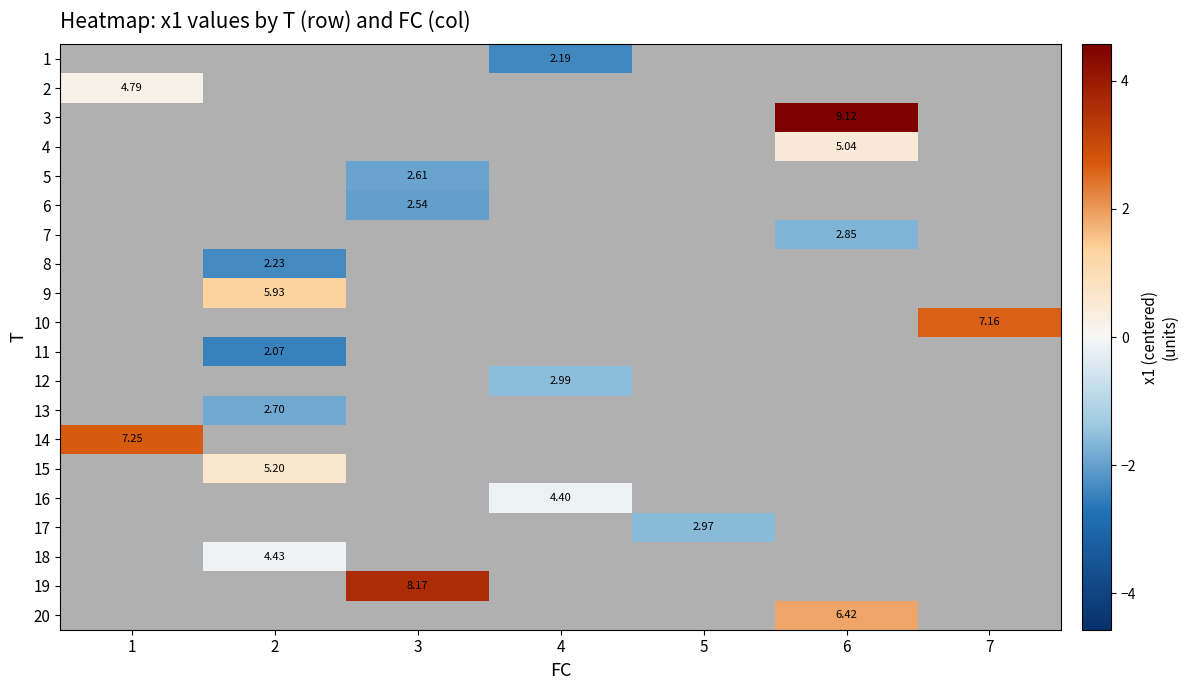

How many series are shown in this chart?

20